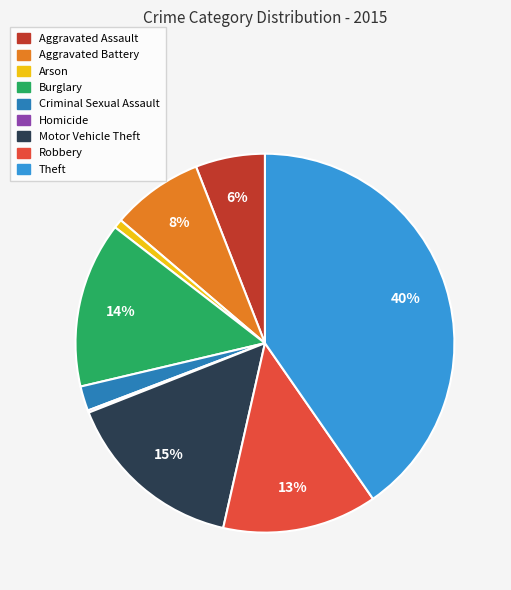

The Motor Vehicle Theft slice represents 15% of the pie. True or false?

True